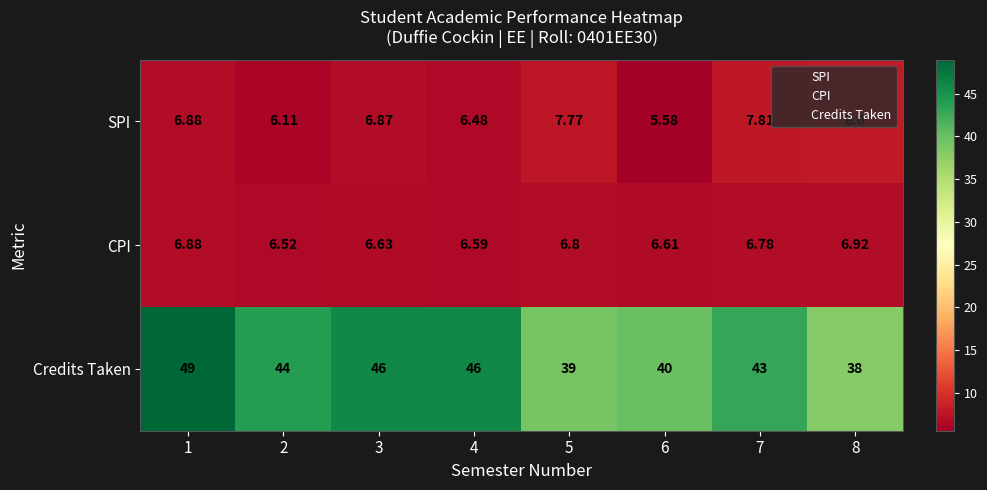

Rank the series by their maximum value, from highest to lowest.

Credits Taken, SPI, CPI